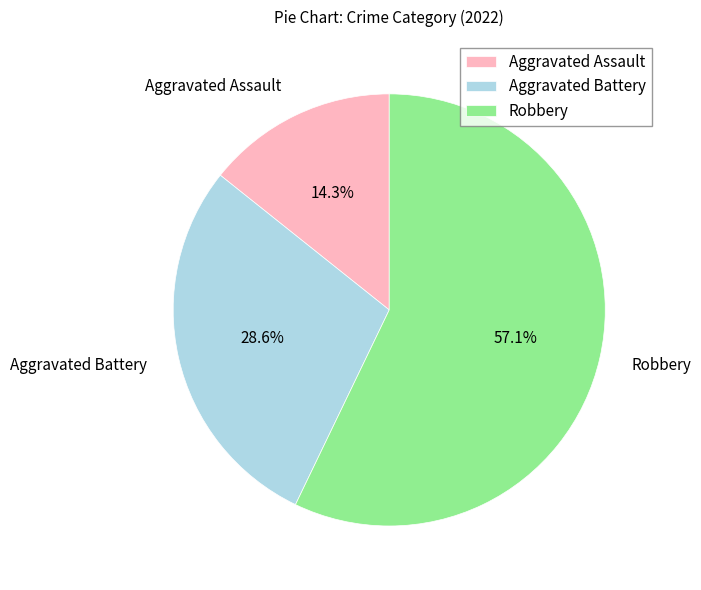

To the nearest percent, what is the combined percentage of Aggravated Battery and Robbery?

86%